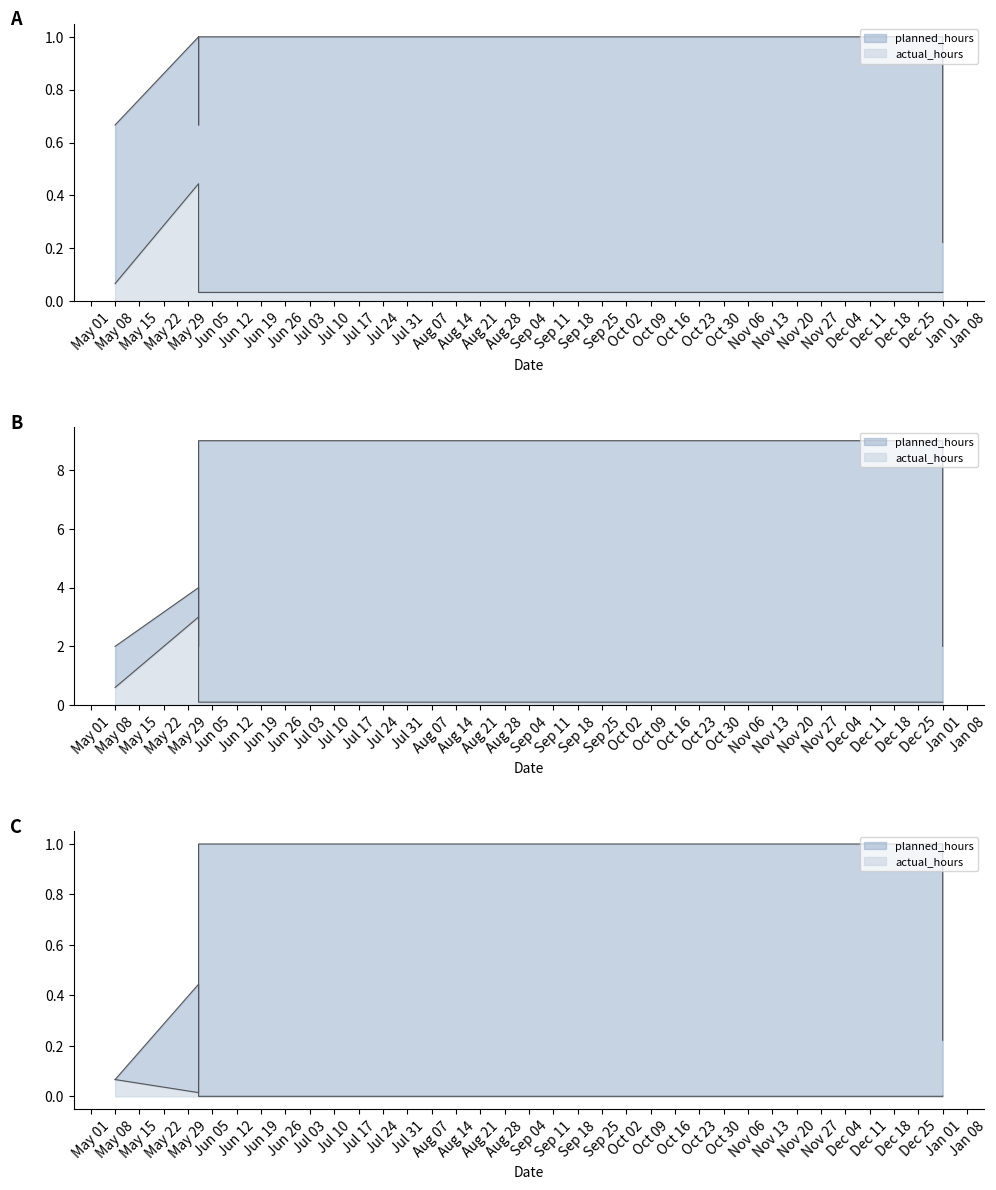

What is the label of the 3rd point from the left?

2018-06-01